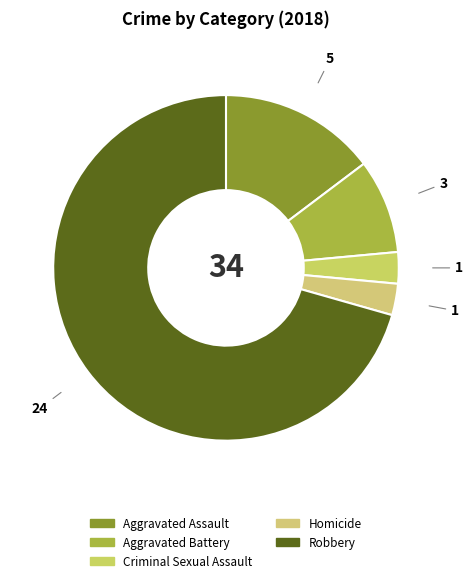

To the nearest percent, what percentage of the pie is Robbery?

71%